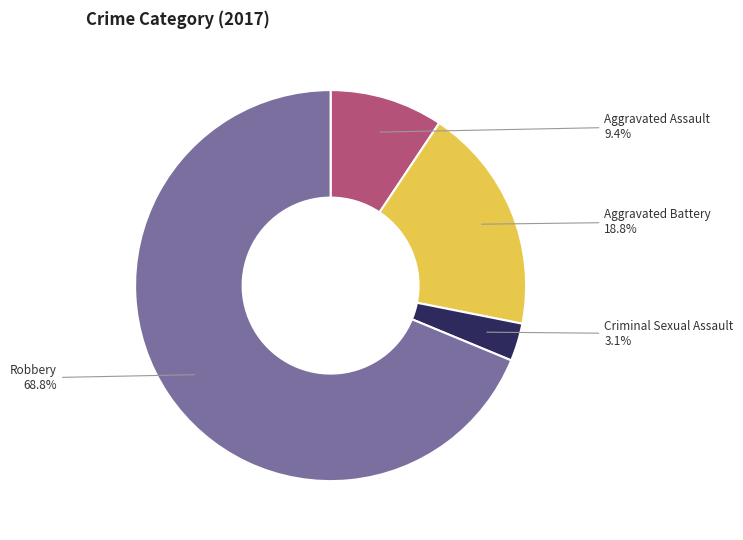

To the nearest percent, what is the difference between the largest and smallest slice percentages?

66%